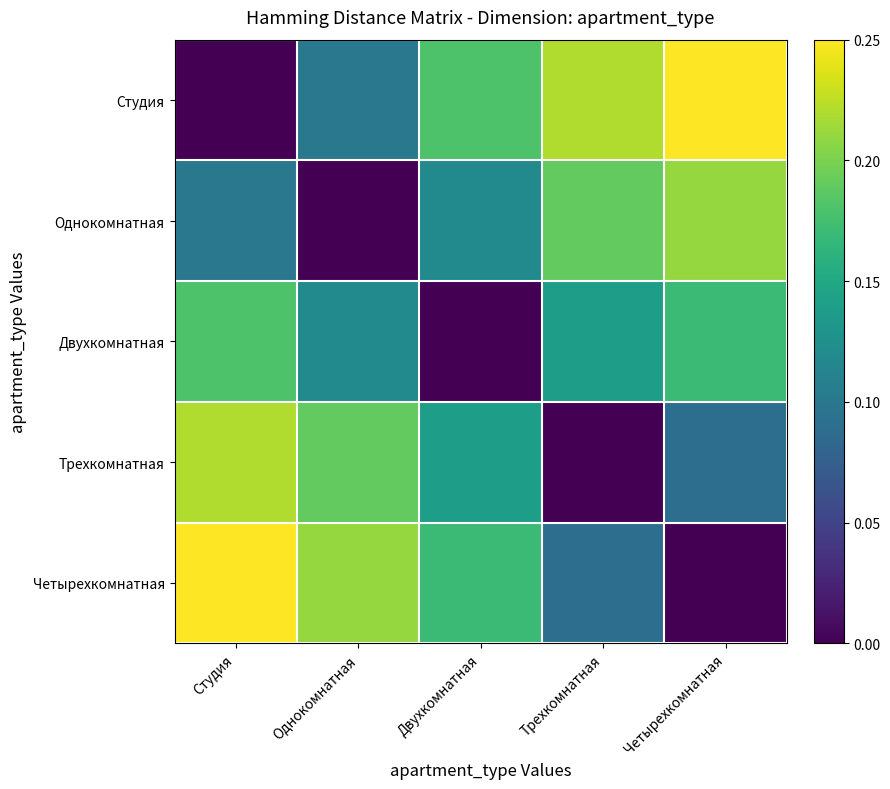

At which category is the sum across all series the highest?

Студия